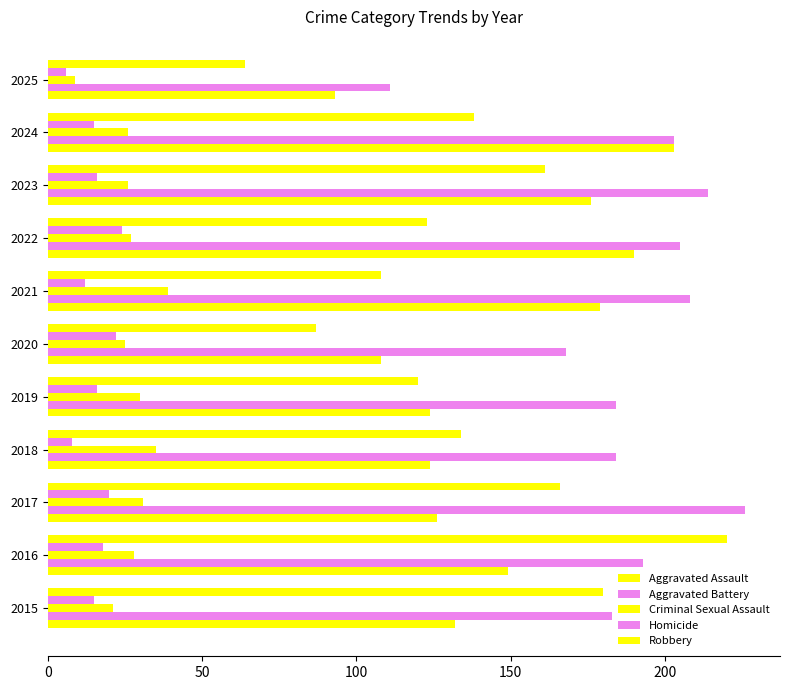

How many values in the Criminal Sexual Assault series are below 27?

5